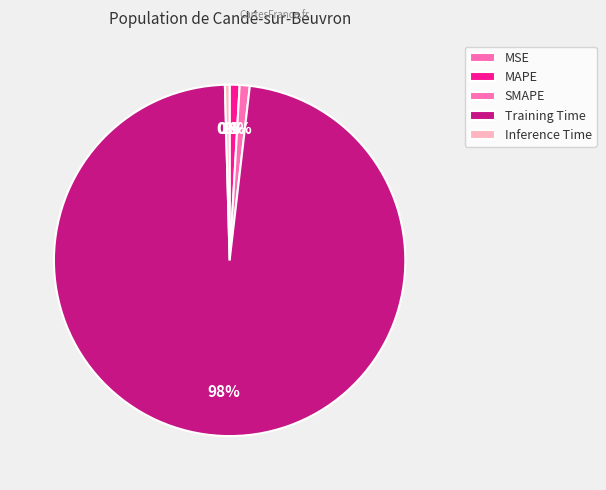

To the nearest percent, what is the average slice percentage?

20%